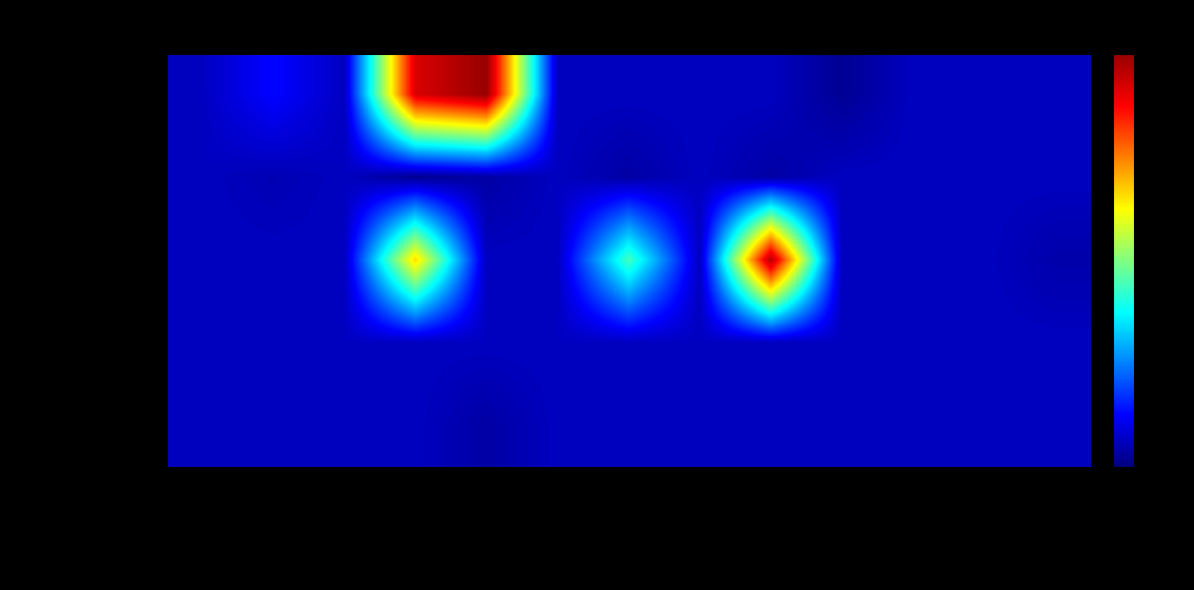

Reading left to right, list all the values displayed in this chart.

Transportation: Pollutant Stds=0.9	EV Charger Deploy=1.9	EV Range=0.9	Passenger Subsidy=12.9	Freight Subsidy=14.0	Feebate=0.9	Fuel Economy Std=0.9	Low Carbon Fuel Std=0.9	Mode Shifting=0.9	ZEV Sales Std=0.3	Battery Subsidy=0.9	Component Electrif.=0.9	Effic. Stds=0.9
Buildings & Heat: Pollutant Stds=0.9	EV Charger Deploy=0.7	EV Range=0.9	Passenger Subsidy=0.3	Freight Subsidy=0.5	Feebate=0.9	Fuel Economy Std=0.5	Low Carbon Fuel Std=0.9	Mode Shifting=0.5	ZEV Sales Std=0.9	Battery Subsidy=0.9	Component Electrif.=0.9	Effic. Stds=0.9
Electricity Supply: Pollutant Stds=0.9	EV Charger Deploy=0.9	EV Range=0.9	Passenger Subsidy=9.2	Freight Subsidy=0.9	Feebate=0.9	Fuel Economy Std=6.2	Low Carbon Fuel Std=0.9	Mode Shifting=13.5	ZEV Sales Std=0.9	Battery Subsidy=0.9	Component Electrif.=0.9	Effic. Stds=0.6
Industry: Pollutant Stds=0.9	EV Charger Deploy=0.9	EV Range=0.9	Passenger Subsidy=0.9	Freight Subsidy=0.9	Feebate=0.9	Fuel Economy Std=0.9	Low Carbon Fuel Std=0.9	Mode Shifting=0.9	ZEV Sales Std=0.9	Battery Subsidy=0.9	Component Electrif.=0.9	Effic. Stds=0.9
Land Use: Pollutant Stds=0.9	EV Charger Deploy=0.9	EV Range=0.9	Passenger Subsidy=0.9	Freight Subsidy=0.5	Feebate=0.9	Fuel Economy Std=0.9	Low Carbon Fuel Std=0.9	Mode Shifting=0.9	ZEV Sales Std=0.9	Battery Subsidy=0.9	Component Electrif.=0.9	Effic. Stds=0.9